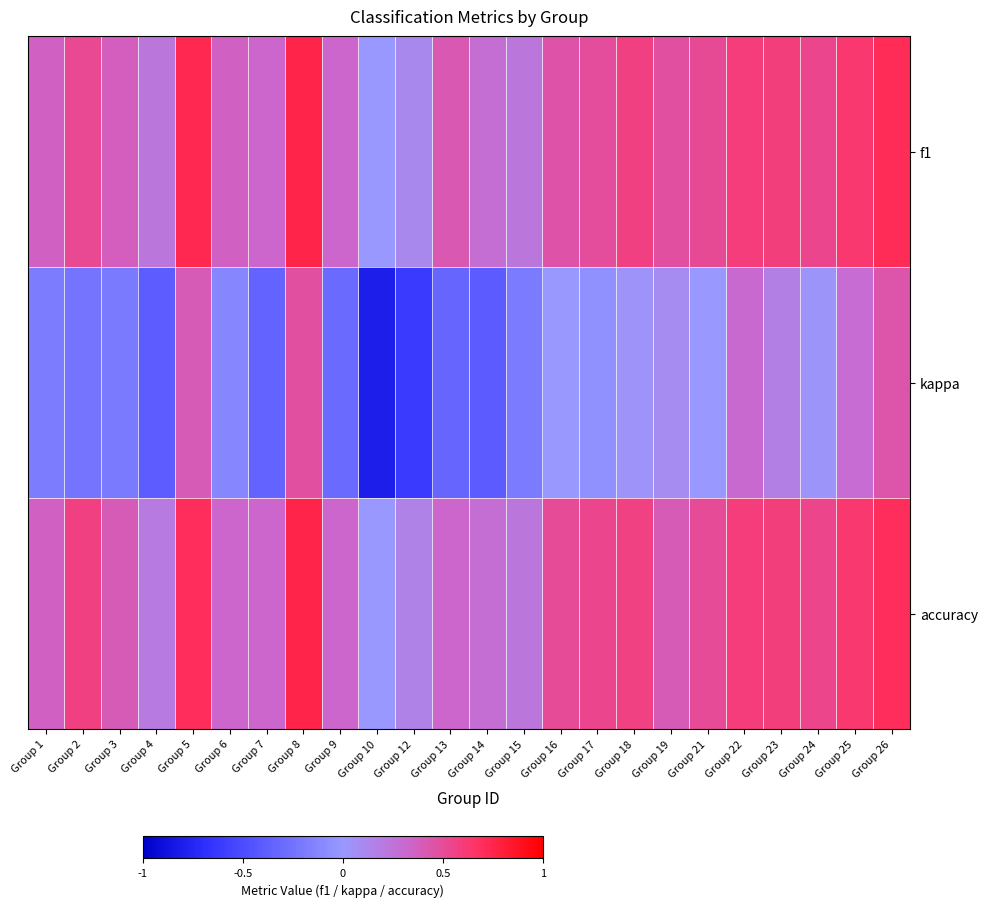

Reading right to left, list all the values displayed in this chart.

f1: Group 26=0.7	Group 25=0.6	Group 24=0.5	Group 23=0.6	Group 22=0.6	Group 21=0.5	Group 19=0.5	Group 18=0.6	Group 17=0.5	Group 16=0.5	Group 15=0.2	Group 14=0.3	Group 13=0.4	Group 12=0.1	Group 10=0.0	Group 9=0.3	Group 8=0.8	Group 7=0.3	Group 6=0.4	Group 5=0.7	Group 4=0.2	Group 3=0.4	Group 2=0.5	Group 1=0.4
kappa: Group 26=0.4	Group 25=0.3	Group 24=0.0	Group 23=0.2	Group 22=0.3	Group 21=0.0	Group 19=0.1	Group 18=0.0	Group 17=-0.1	Group 16=0.0	Group 15=-0.2	Group 14=-0.4	Group 13=-0.3	Group 12=-0.6	Group 10=-0.8	Group 9=-0.3	Group 8=0.5	Group 7=-0.3	Group 6=-0.1	Group 5=0.4	Group 4=-0.4	Group 3=-0.2	Group 2=-0.2	Group 1=-0.2
accuracy: Group 26=0.7	Group 25=0.6	Group 24=0.5	Group 23=0.6	Group 22=0.6	Group 21=0.5	Group 19=0.4	Group 18=0.6	Group 17=0.5	Group 16=0.5	Group 15=0.2	Group 14=0.3	Group 13=0.3	Group 12=0.1	Group 10=0.0	Group 9=0.3	Group 8=0.8	Group 7=0.3	Group 6=0.3	Group 5=0.7	Group 4=0.2	Group 3=0.4	Group 2=0.6	Group 1=0.4